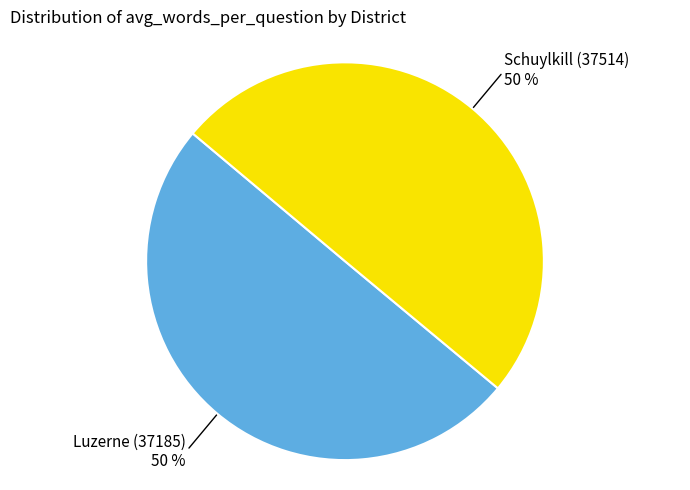

To the nearest percent, what is the average slice percentage?

50%